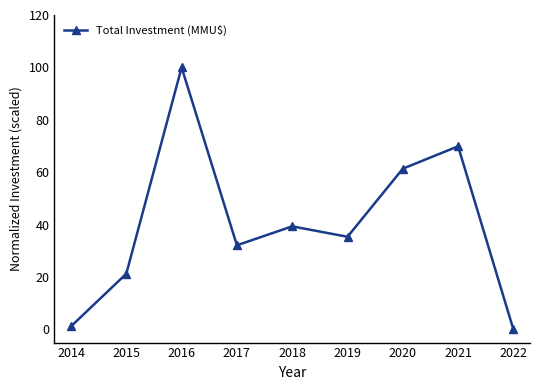

How many values are above zero?

8